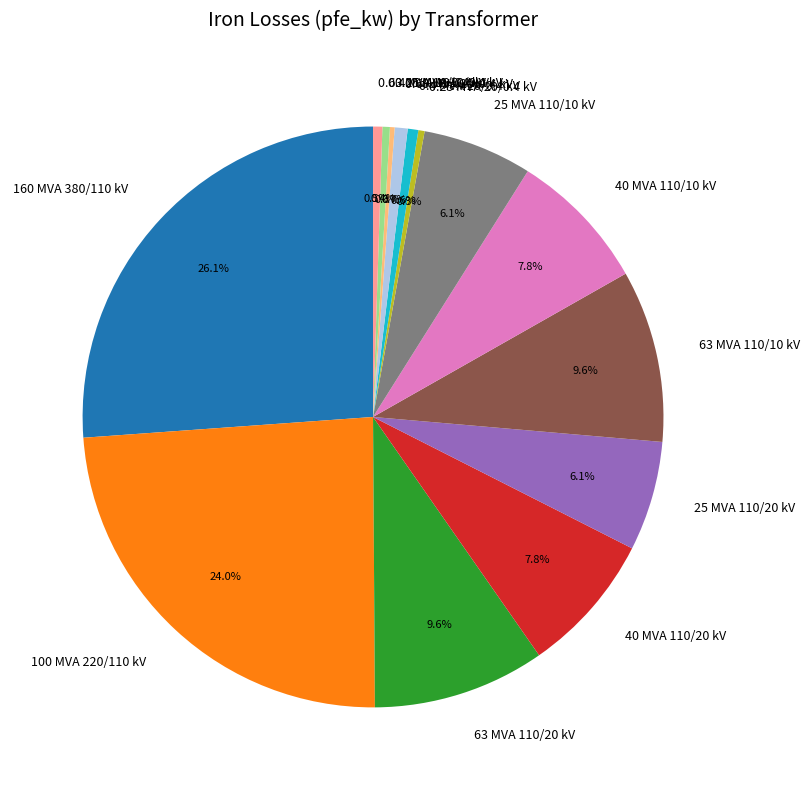

Approximately how many times larger is the value at 40 MVA 110/10 kV compared to 160 MVA 380/110 kV?

0.3